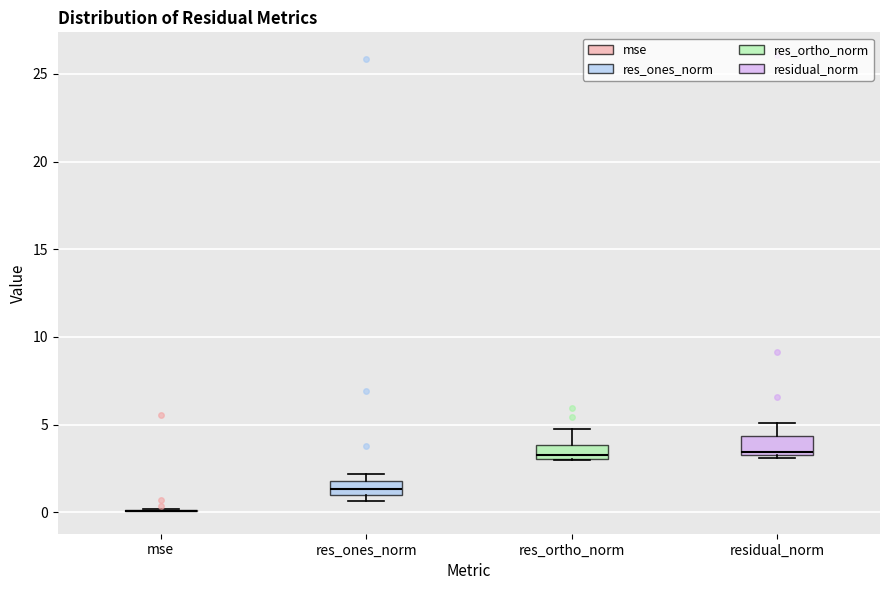

Reading left to right, transcribe this box plot: for each box, give where its median line is, the range the box spans, and where its two whiskers end, as read against the y-axis. The values are not printed on the chart, so give them approximately, as read against the axis.

mse: box collapsed to a line at 0.0, whiskers 0.0 to 0.0
res_ones_norm: median 1.5, box 1.0 to 2.0, whiskers 0.5 to 2.0 (just above the box's upper edge)
res_ortho_norm: median 3.5, box 3.0 to 4.0, whiskers 3.0 to 4.5
residual_norm: median 3.5 (just above the box's lower edge), box 3.5 to 4.5, whiskers 3.0 to 5.0